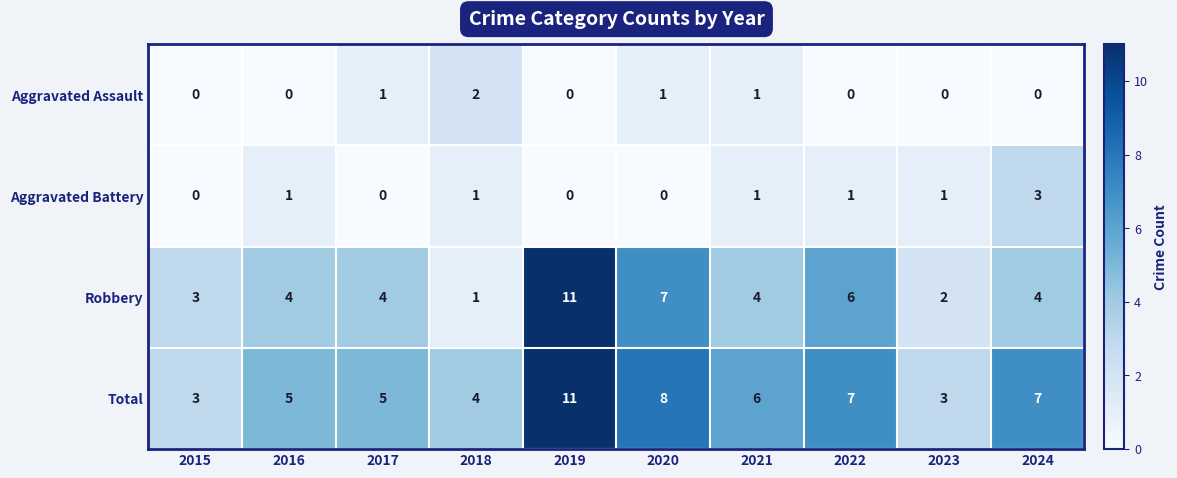

What is the greatest value displayed?

11